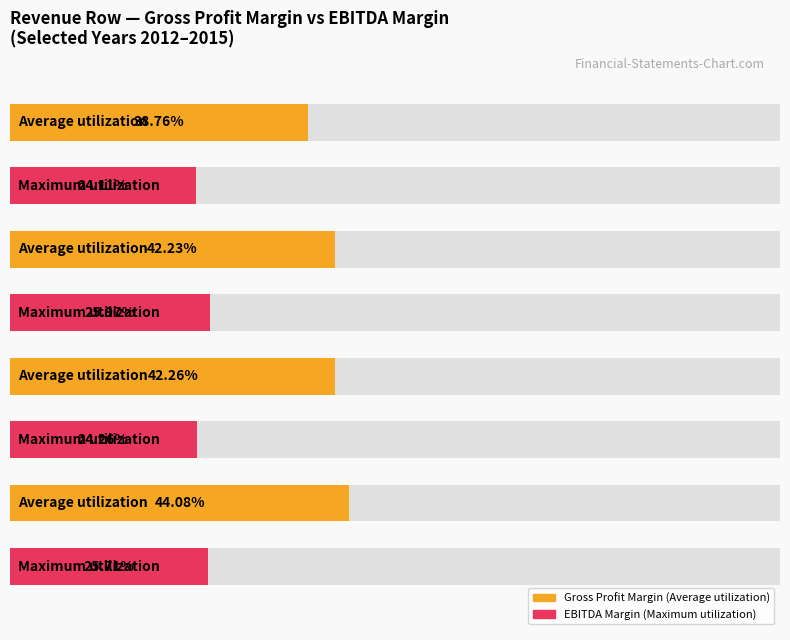

What are all the series names shown in the legend?

Average utilization, Maximum utilization